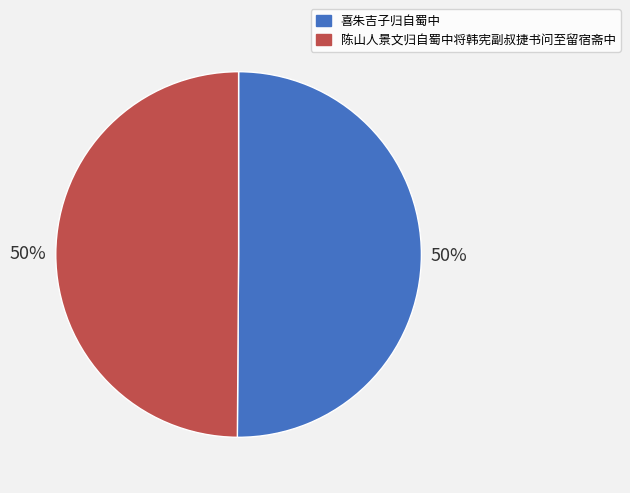

Is it true that 喜朱吉子归自蜀中 is 59% of the pie?

False